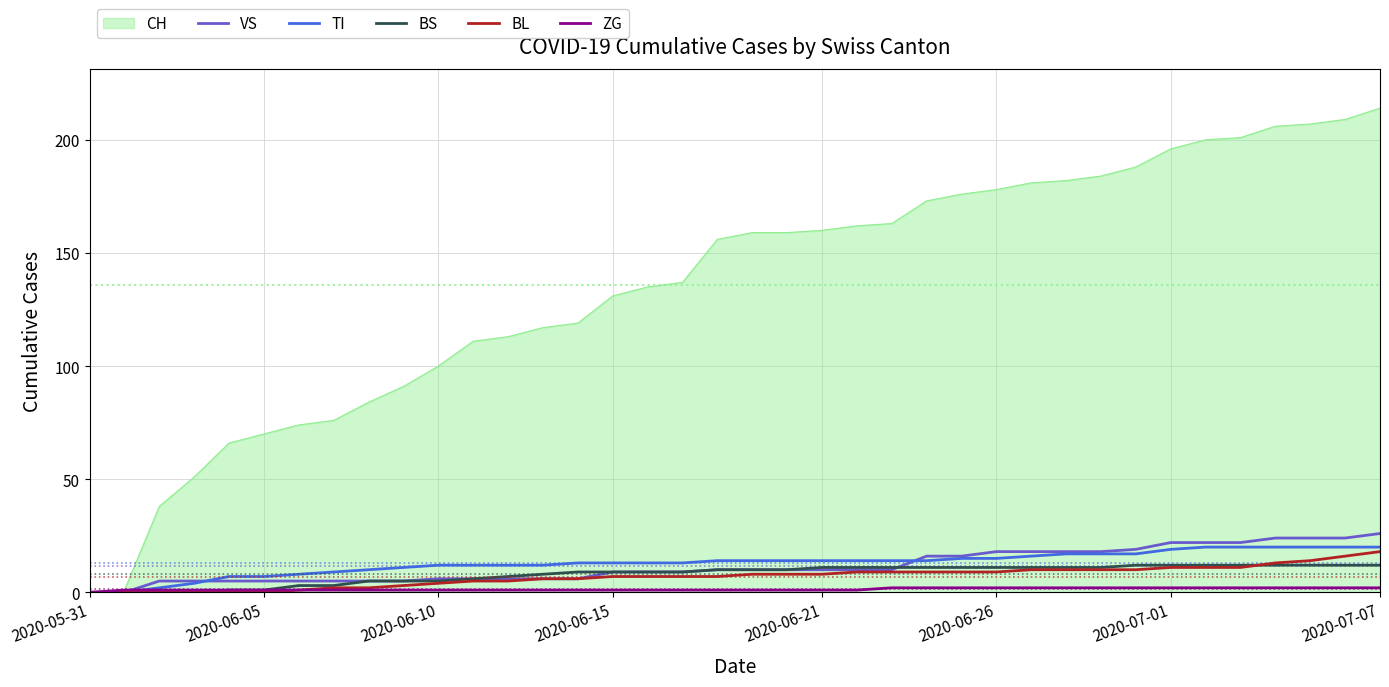

What is the greatest value displayed?

214